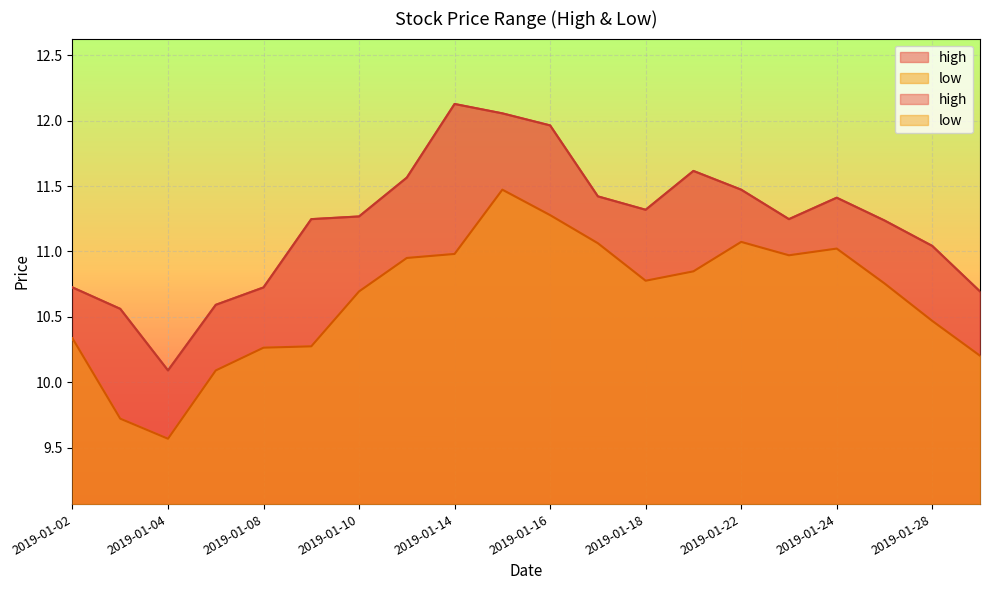

Reading left to right, what are all the values shown in this chart?

high: 10.7	10.6	10.1	10.6	10.7	11.2	11.3	11.6	12.1	12.1	12.0	11.4	11.3	11.6	11.5	11.2	11.4	11.2	11.0	10.7
low: 10.3	9.7	9.6	10.1	10.3	10.3	10.7	11.0	11.0	11.5	11.3	11.1	10.8	10.8	11.1	11.0	11.0	10.8	10.5	10.2